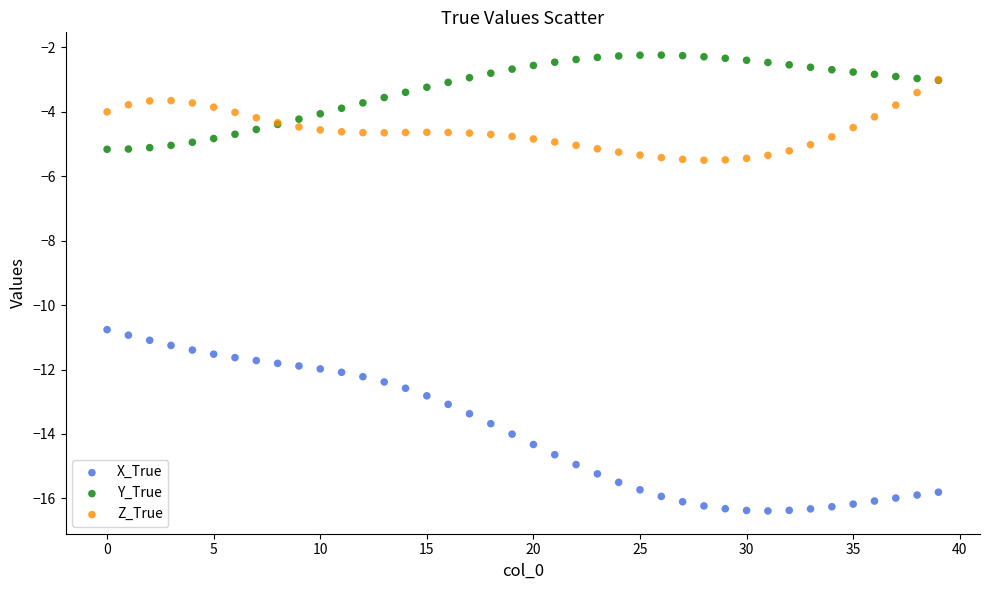

Across all series, what Y value is closest to -9?

-10.8